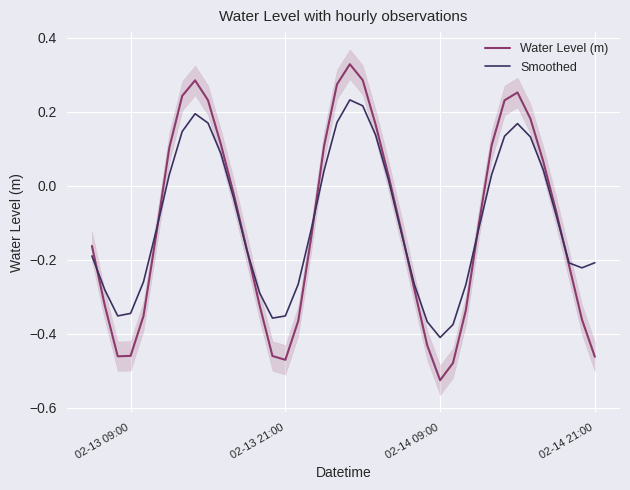

How many data points does each series have?

40